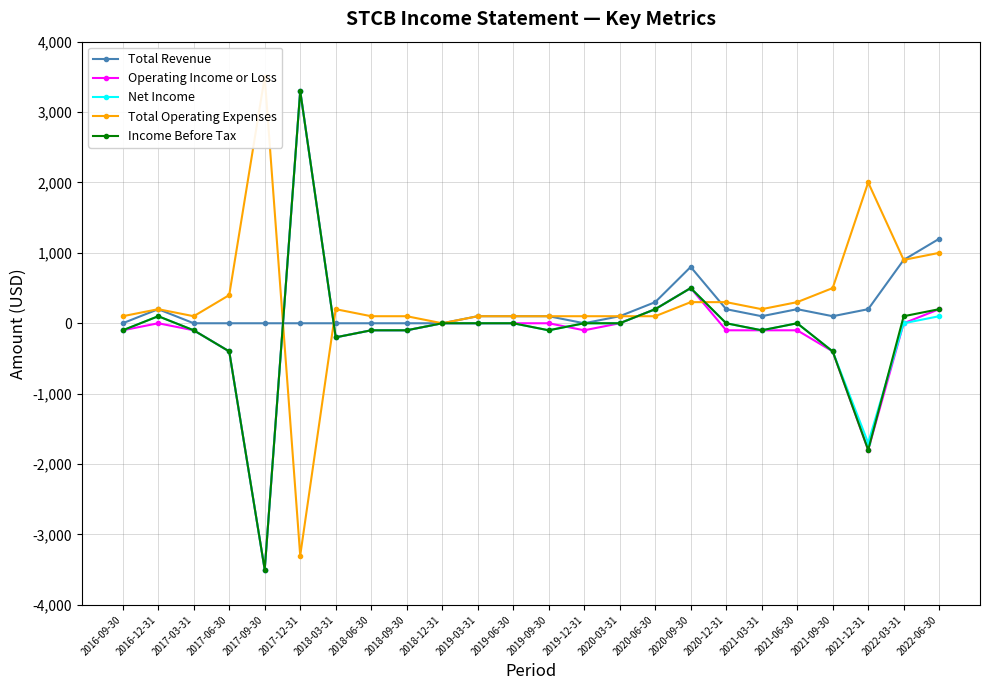

What is the sum of all Income Before Tax values?

-2500